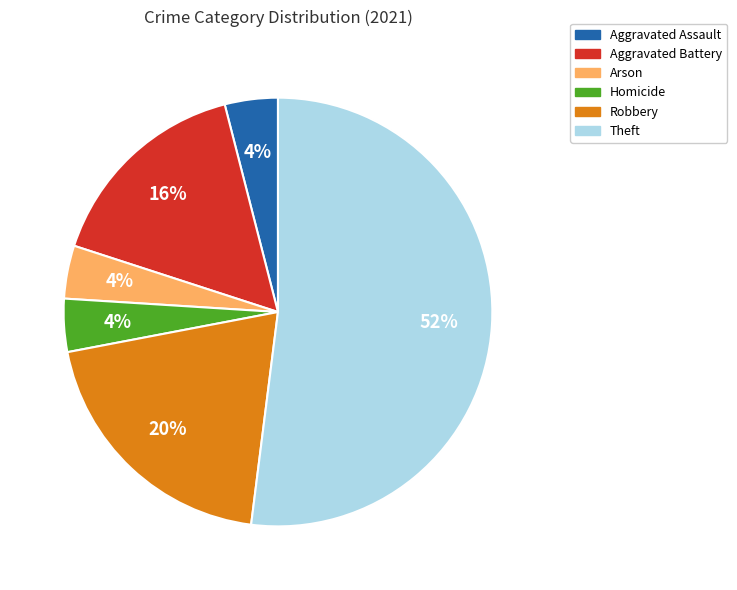

Does Theft represent more than half of the total?

Yes